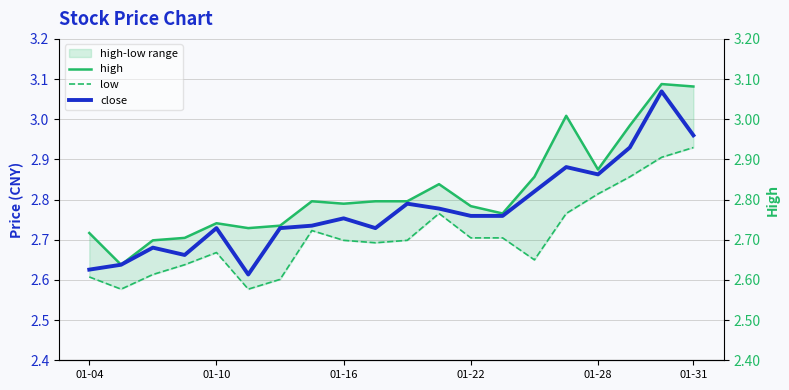

Between 15 and 17, which series saw the biggest shift?

low